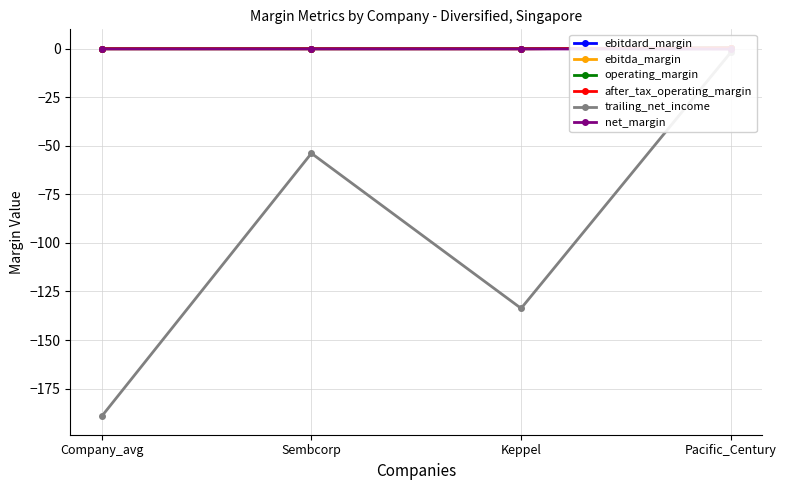

After their last crossing, which series has the higher values: ebitdard_margin or operating_margin?

operating_margin